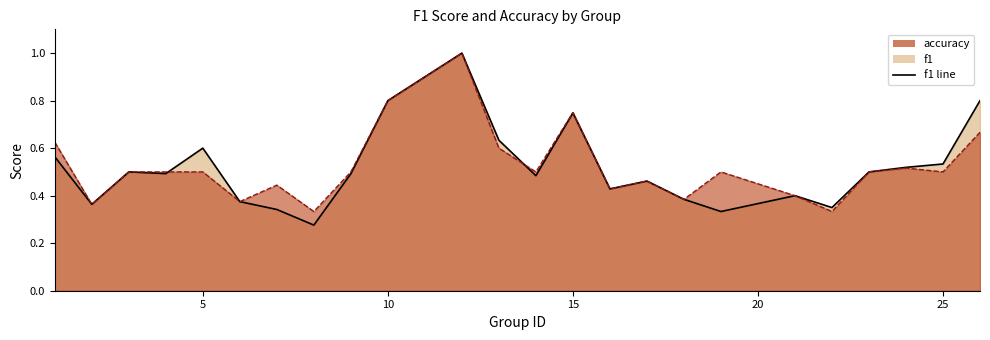

How many lines are shown in the chart?

2